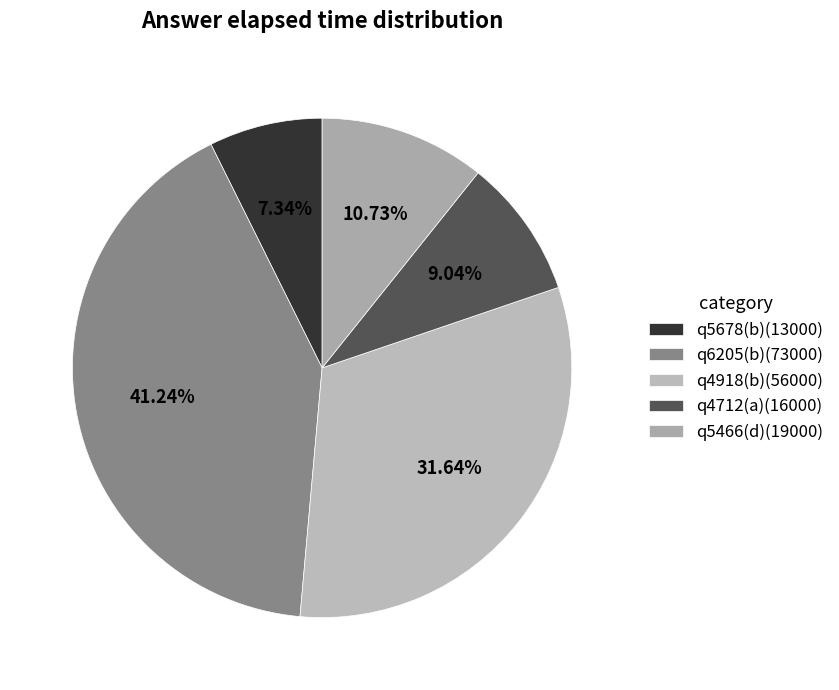

What percentage do q5466(d) and q4918(b) together represent?

42.4%